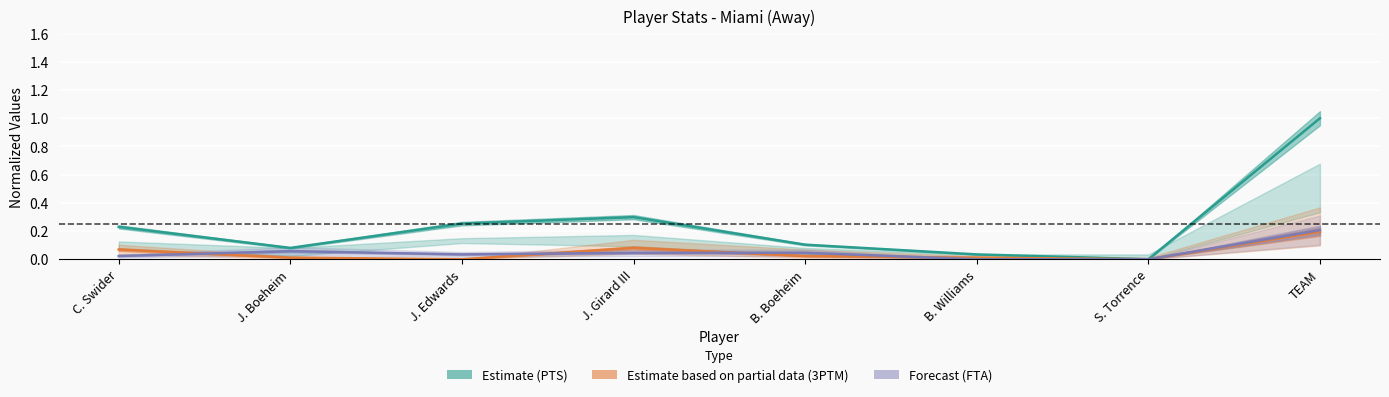

Which series has the largest range (max minus min)?

Estimate (PTS)